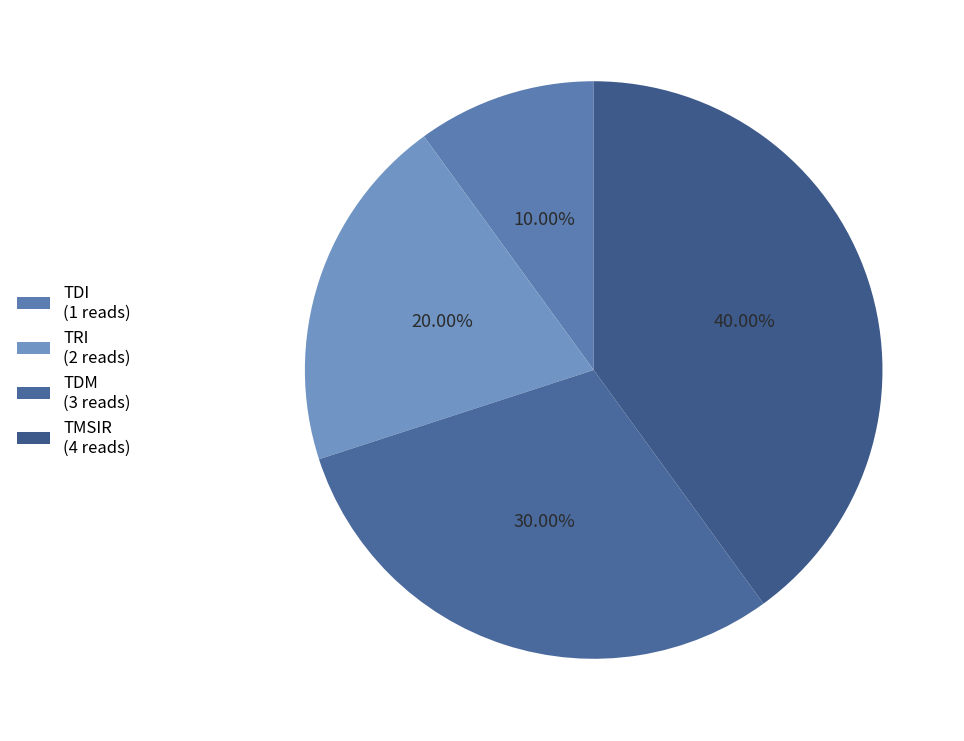

To the nearest percent, what is the difference between the largest and smallest slice percentages?

30%